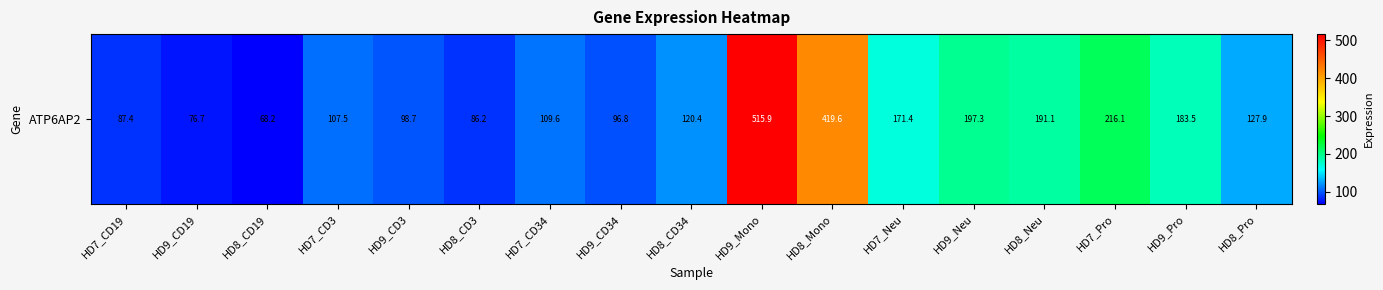

Which category has the lowest value across all series?

HD8_CD19